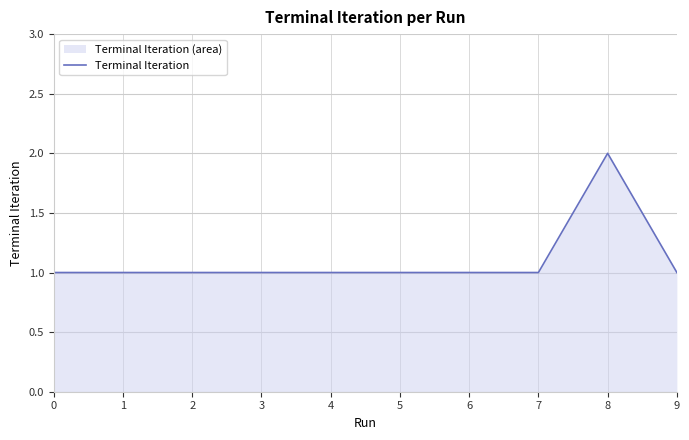

Approximately how many times larger is the value at 8 compared to 9?

2.0